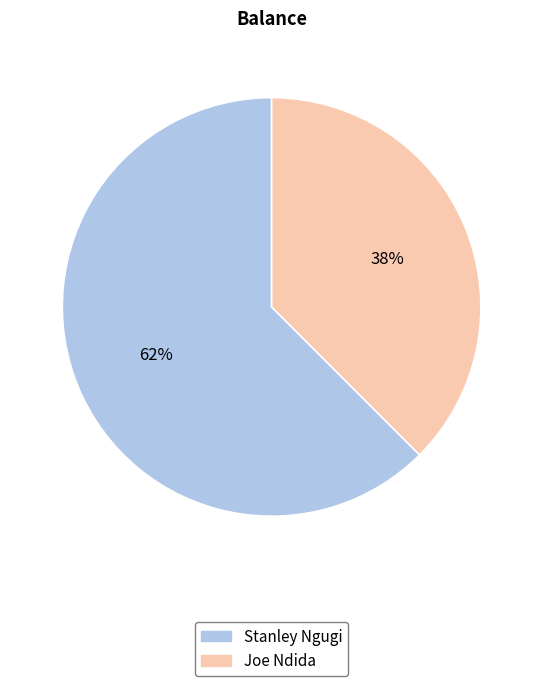

The Joe Ndida slice represents 47% of the pie. True or false?

False